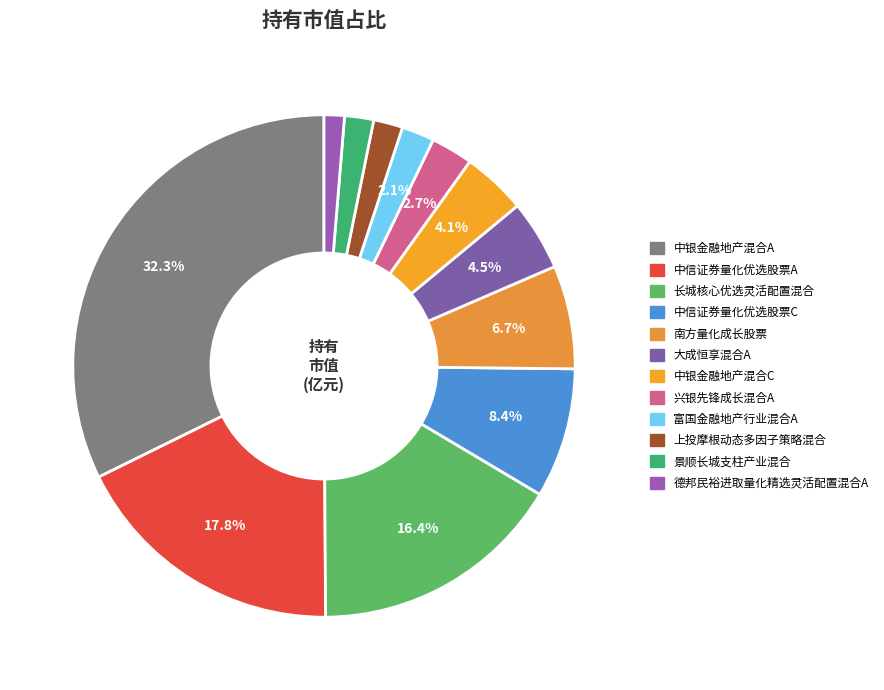

To the nearest percent, what is the difference between the largest and smallest slice percentages?

31%